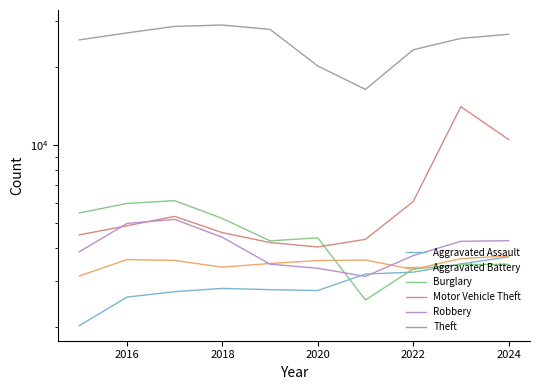

True or false: Motor Vehicle Theft and Aggravated Assault intersect in this chart.

False